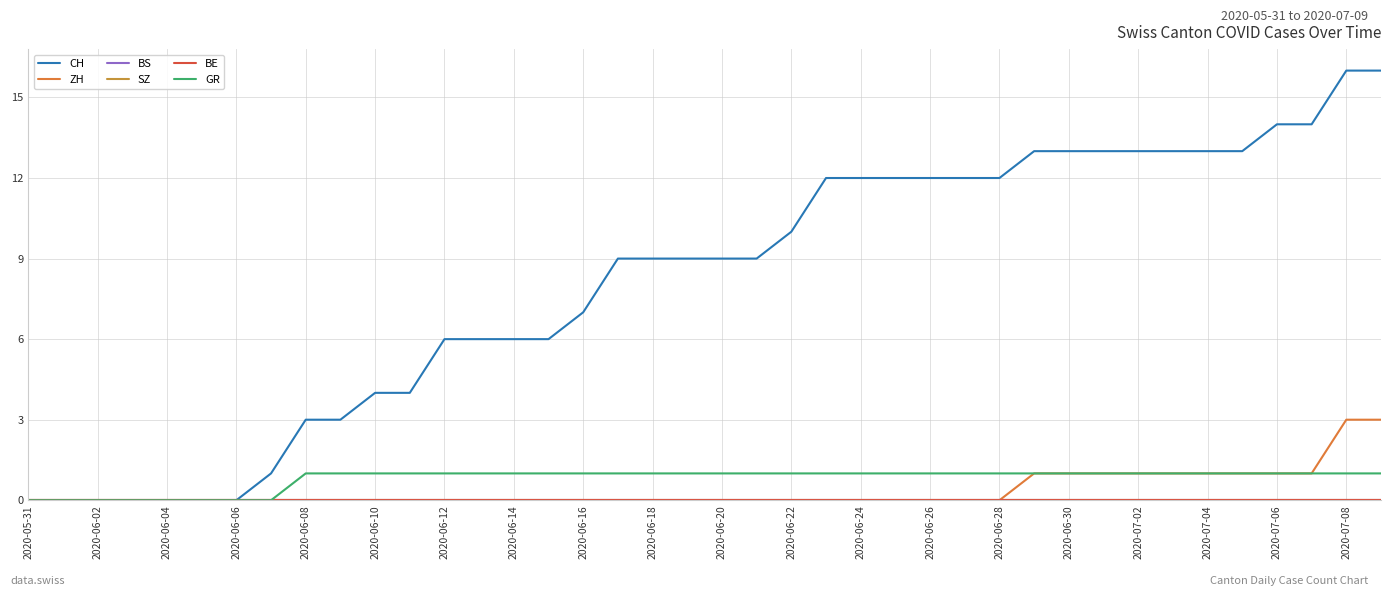

Which series has the largest total across all categories?

CH